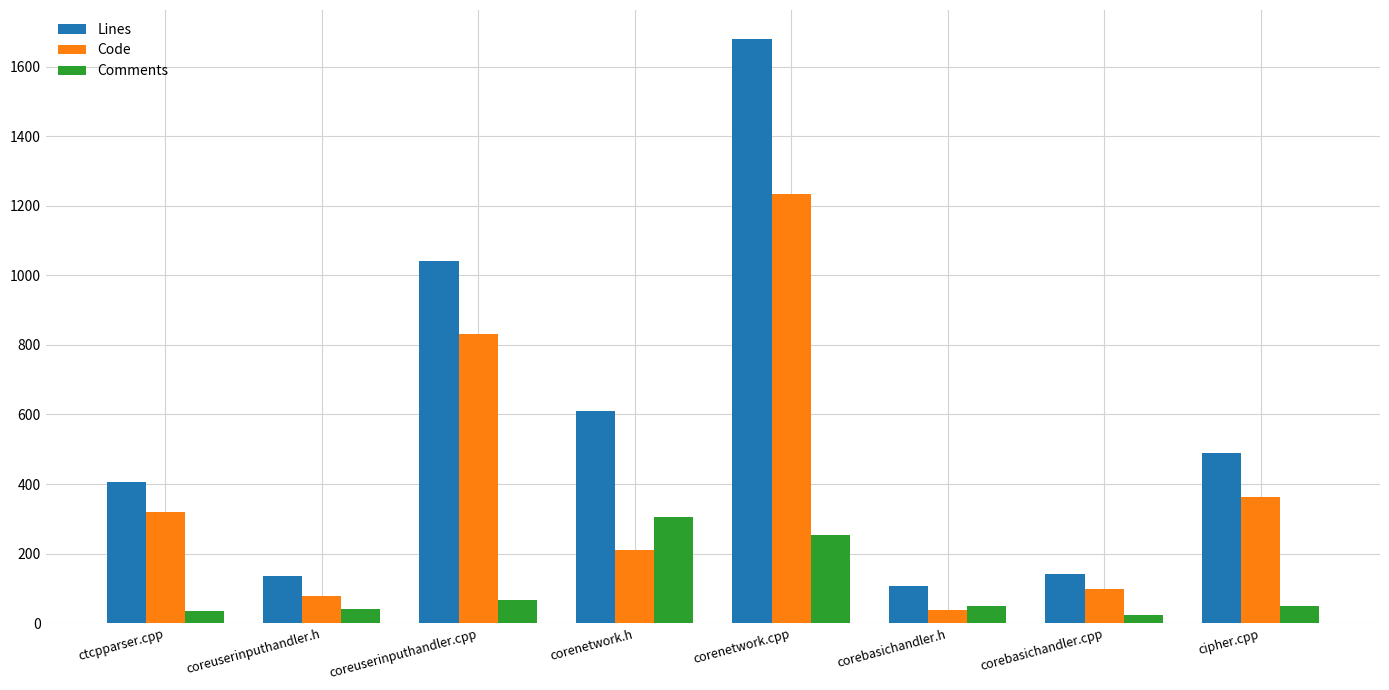

True or false: Comments has a value of 371 at corenetwork.cpp.

False